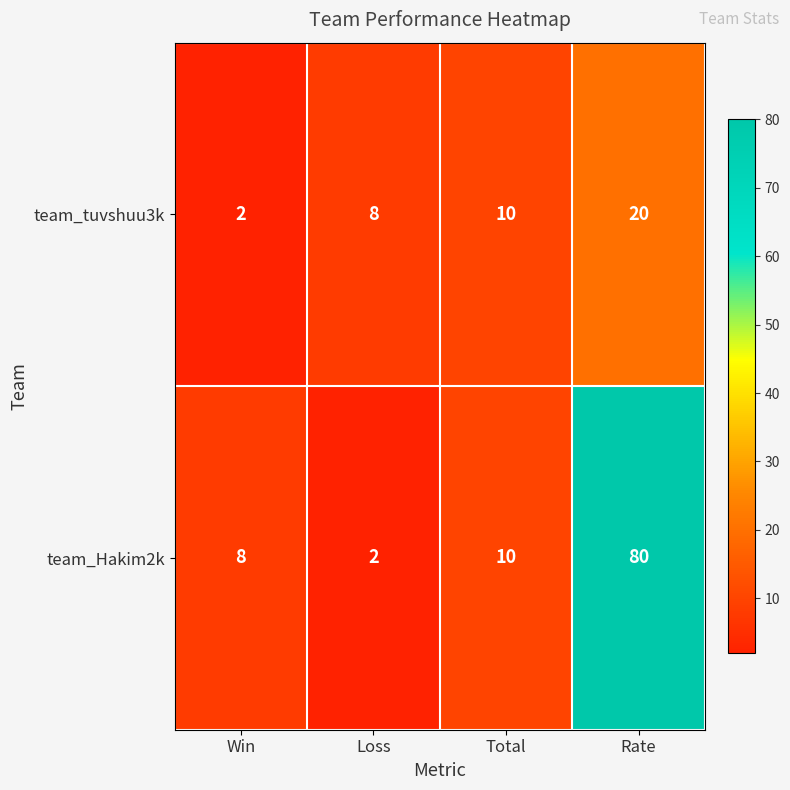

Rank the series at Rate from lowest to highest value.

team_tuvshuu3k, team_Hakim2k